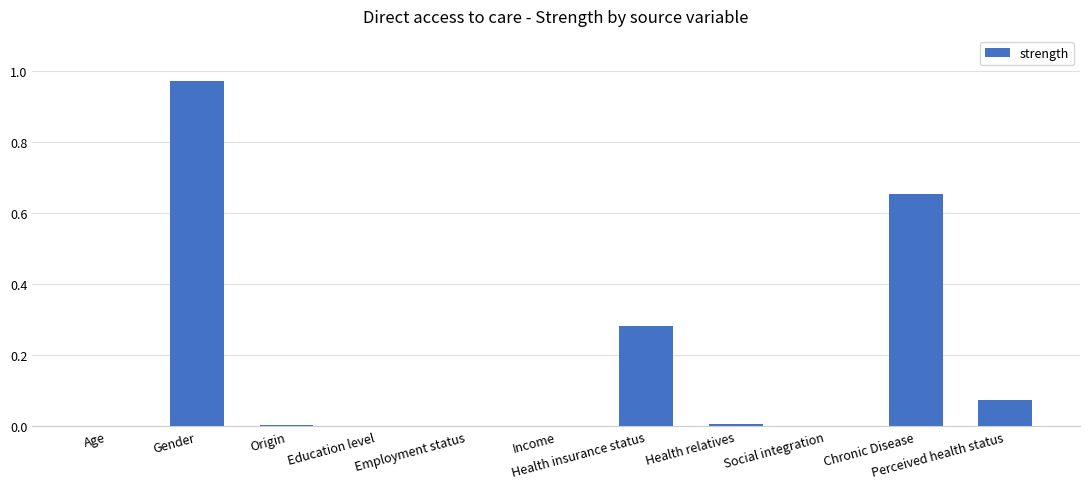

What is the sum of all values?

2.0